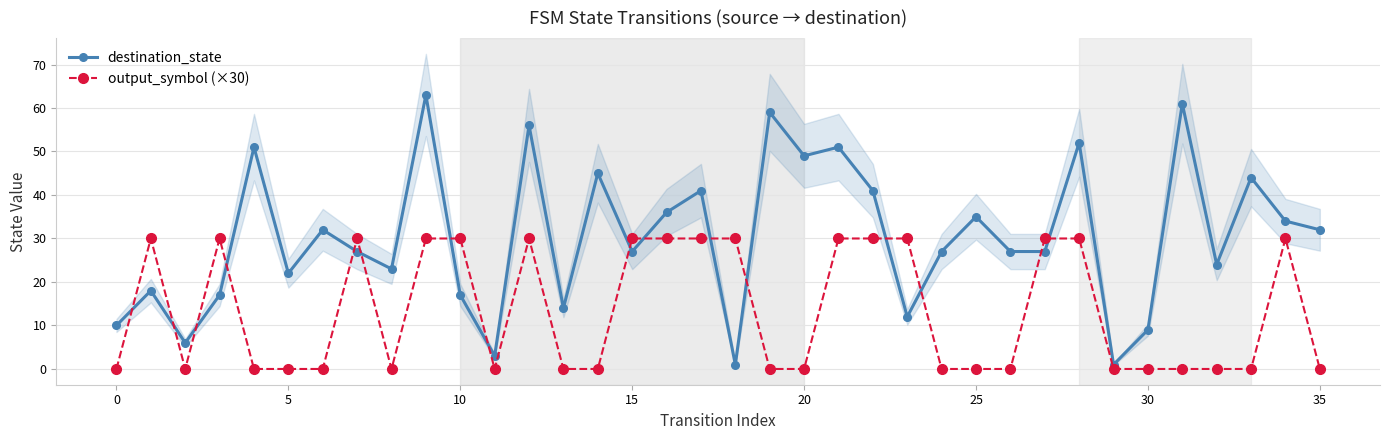

Between 14 and 16, which series saw the biggest shift?

output_symbol (×30)